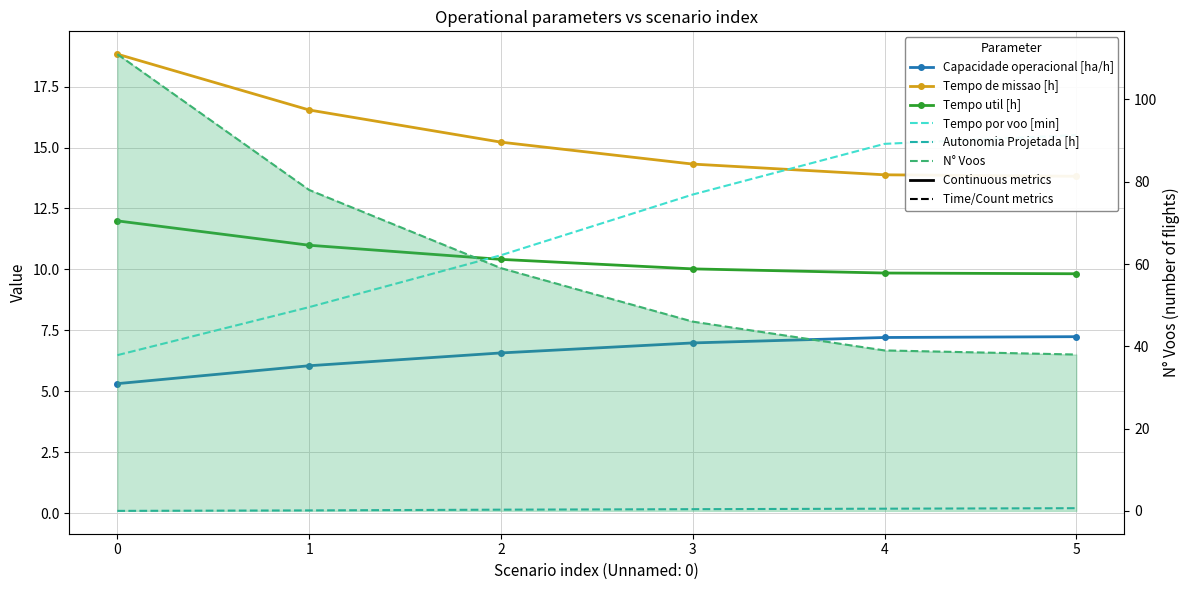

How many Autonomia Projetada [h] values are between 0 and 1?

6